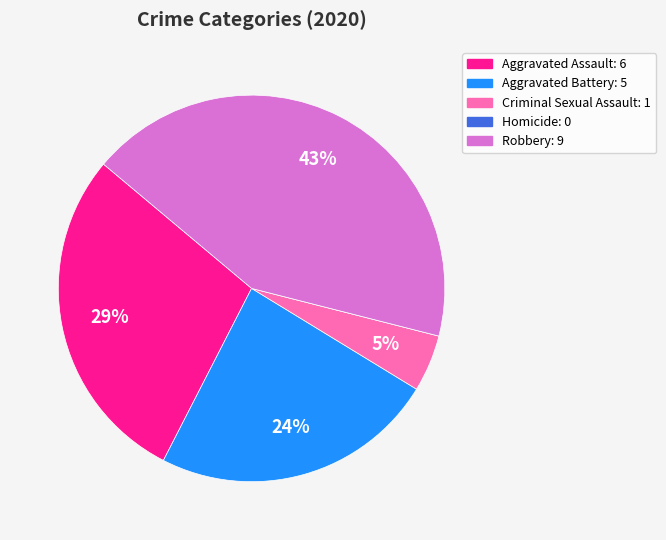

Is the sum of Criminal Sexual Assault and Robbery greater than half?

No